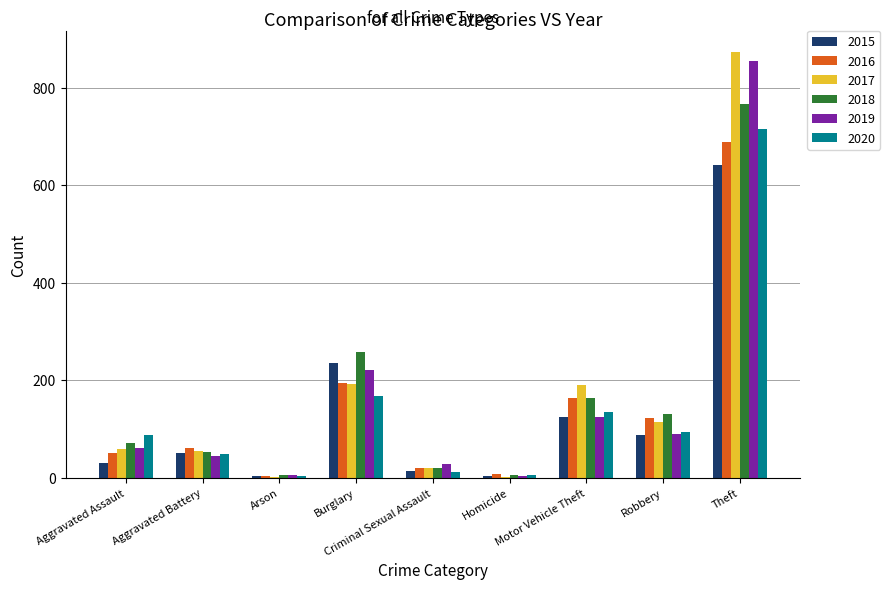

Are the bars grouped side by side (vs. stacked)?

Yes